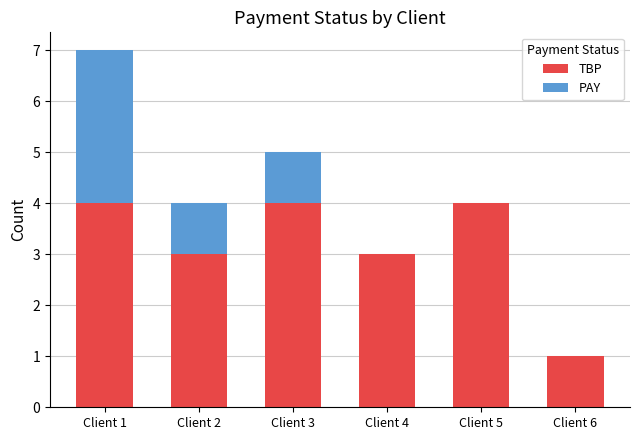

Is it true that TBP equals 4 at Client 3?

True